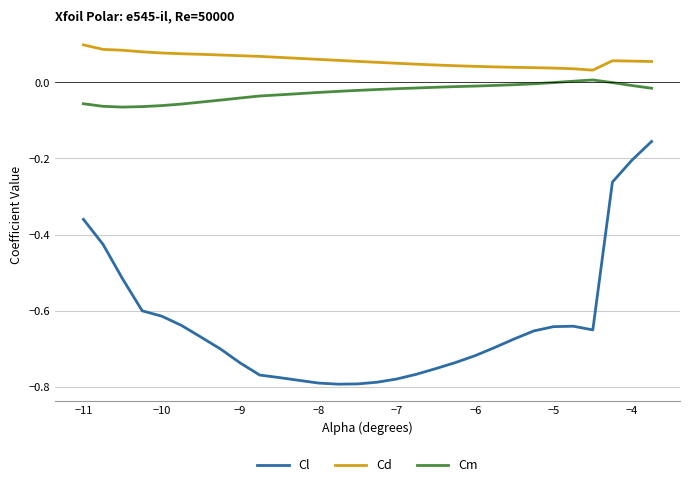

What are all the series names shown in the legend?

Cl, Cd, Cm